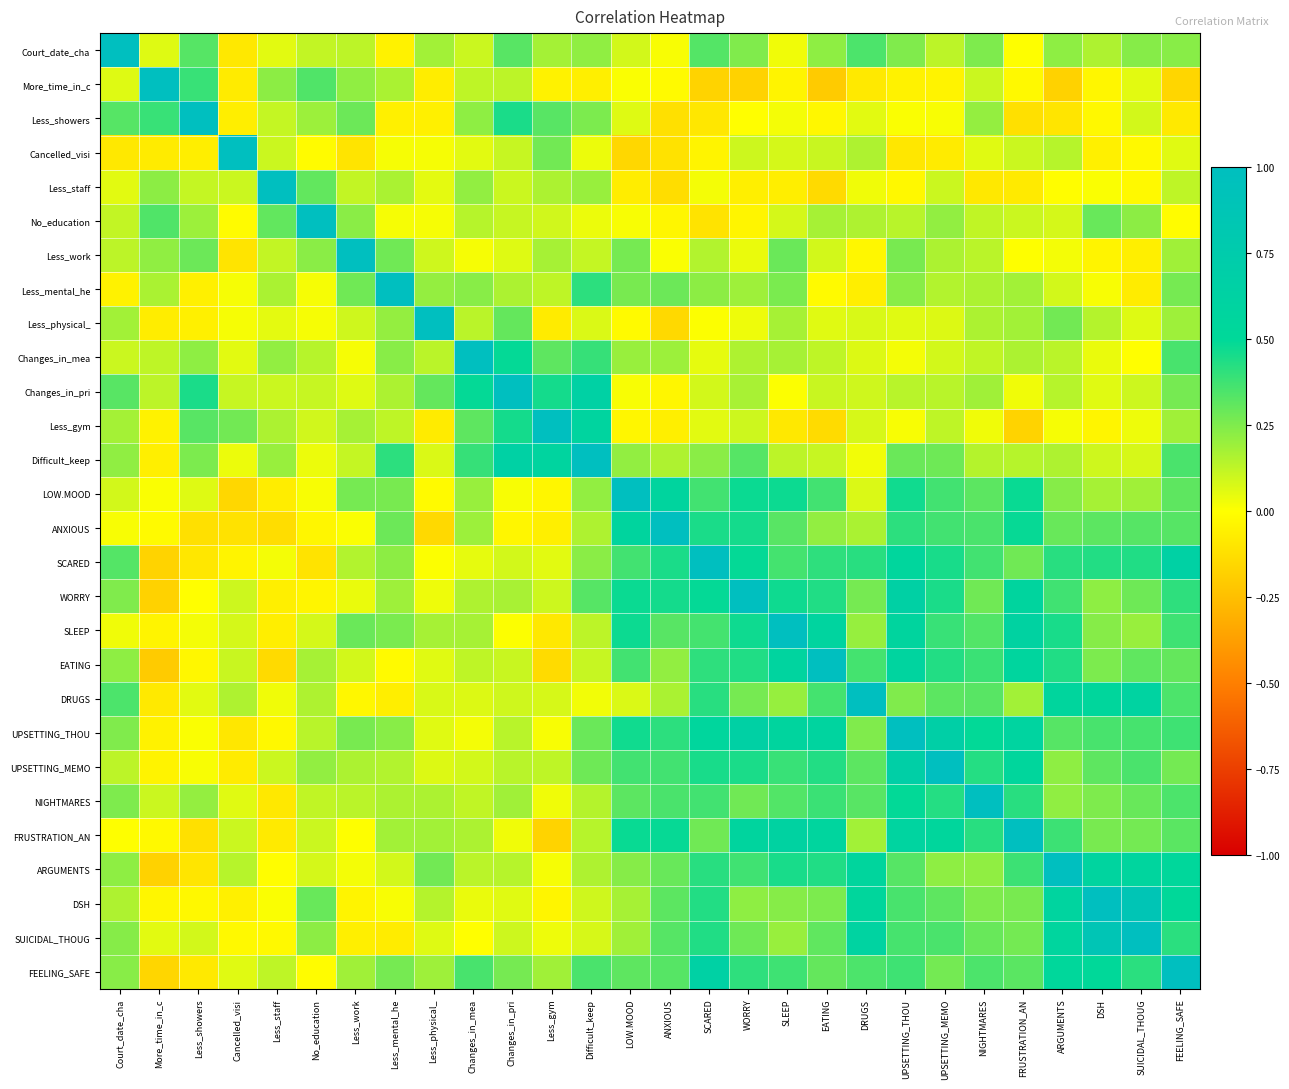

What is the maximum value shown in the chart?

1.0